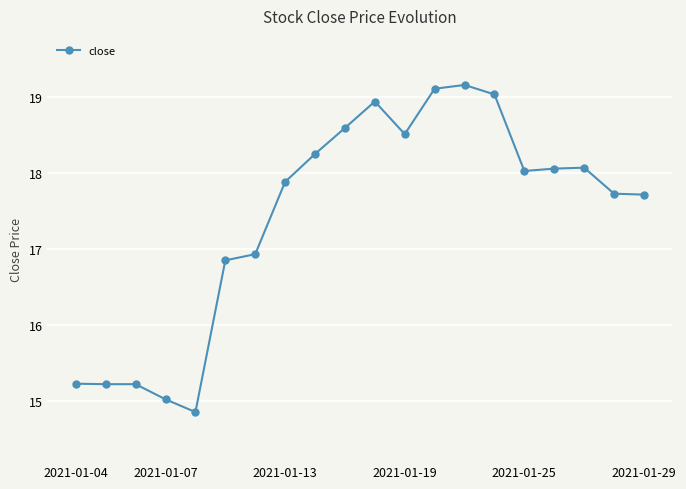

What is the difference between the maximum and minimum values?

4.3